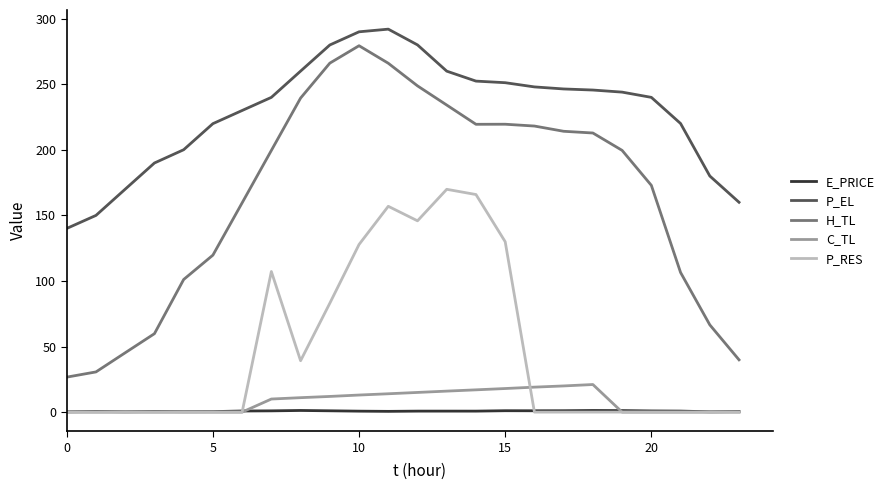

Which series has the widest spread of values?

H_TL